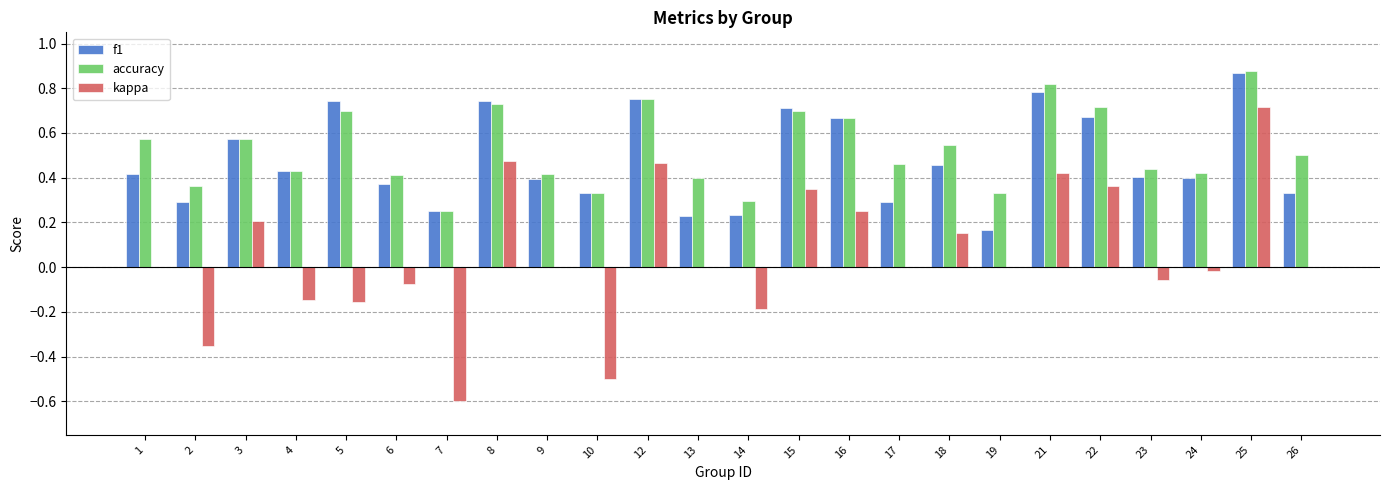

What is the sum of all accuracy values?

12.7